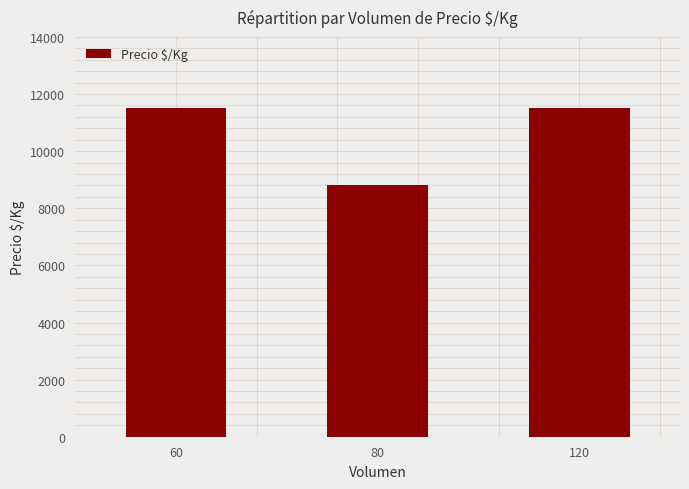

What is the value of the 3rd bar from the left?

11500.0